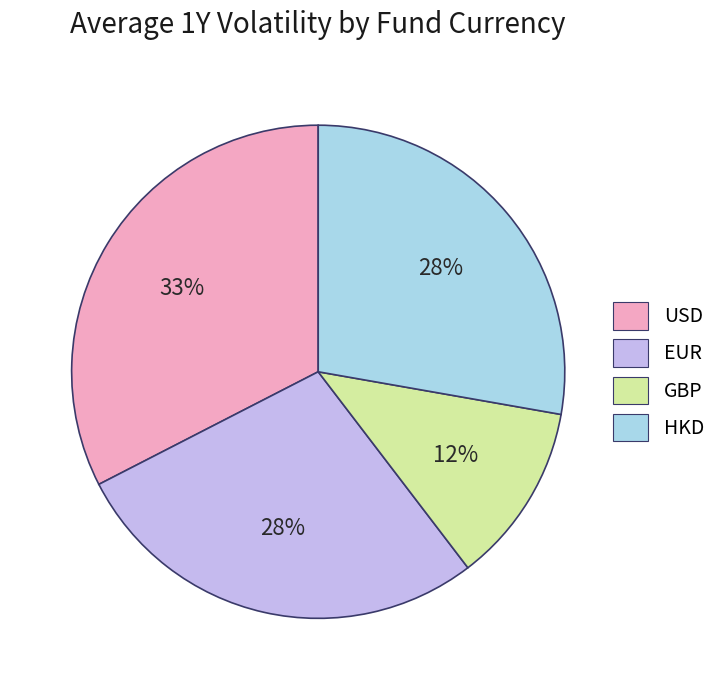

To the nearest percent, what portion does GBP represent?

12%